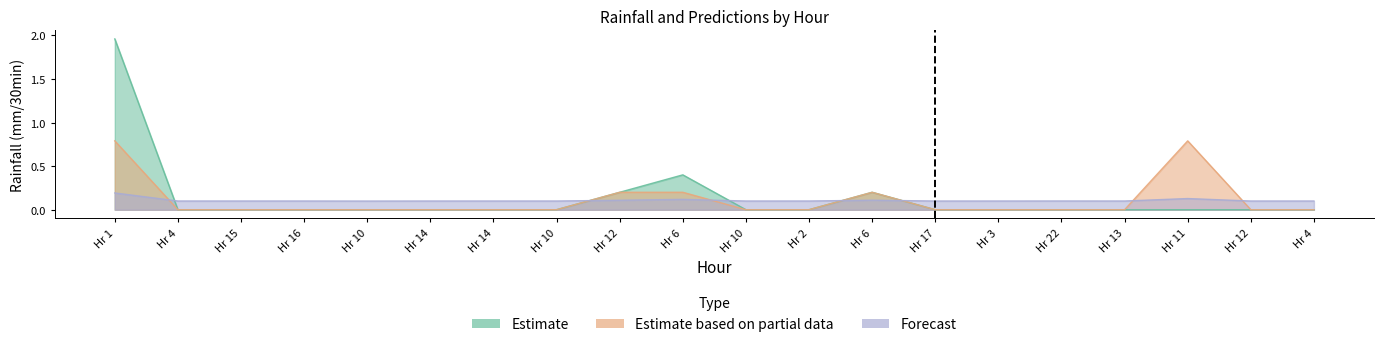

List the labels in order of Predicted next batch rainfall (mm/30min) value, largest first.

Hr 1, Hr 11, Hr 6, Hr 6, Hr 12, Hr 22, Hr 16, Hr 15, Hr 2, Hr 14, Hr 14, Hr 13, Hr 3, Hr 12, Hr 4, Hr 4, Hr 10, Hr 10, Hr 17, Hr 10